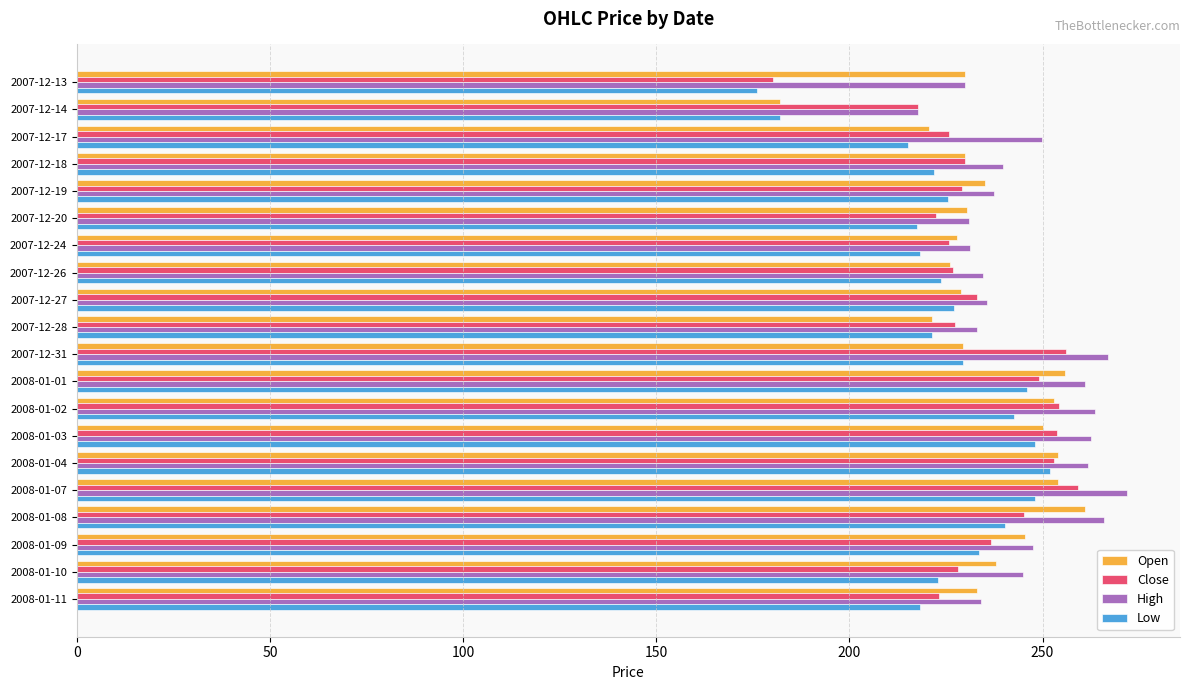

What is the total value across all series at 2008-01-03?

1014.4